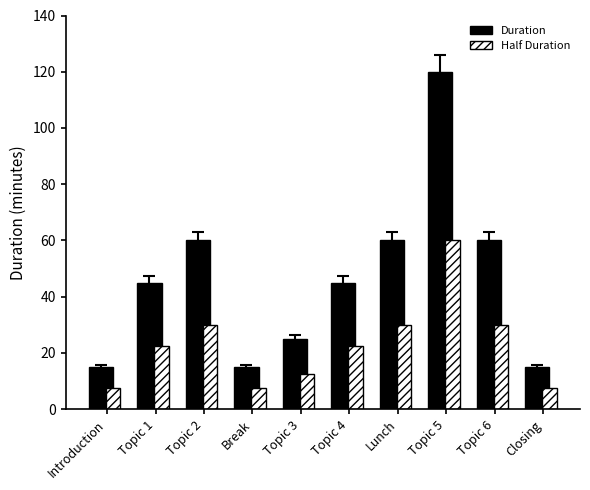

How many data points does each series have?

10